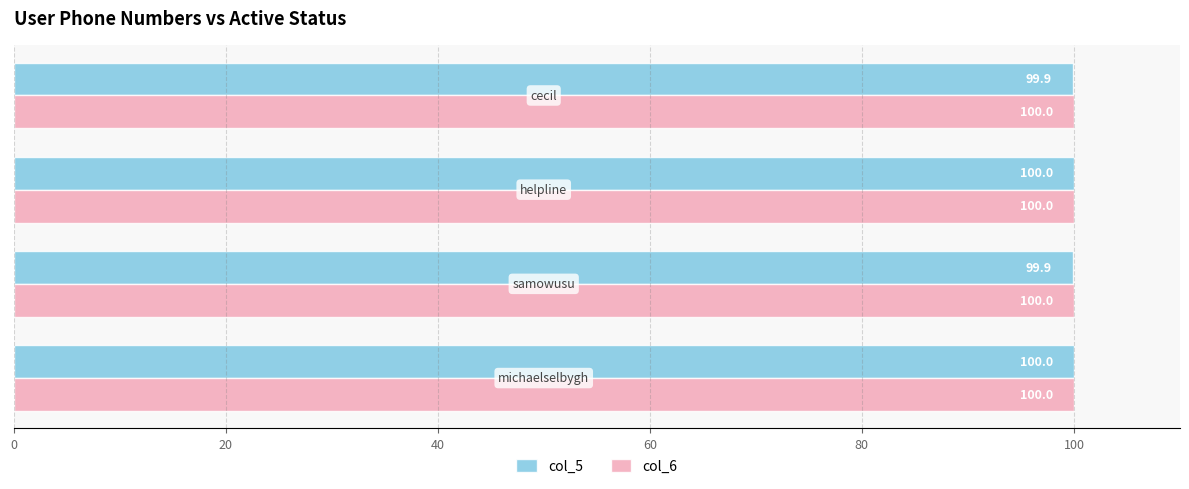

Which series has the largest total across all categories?

col_6